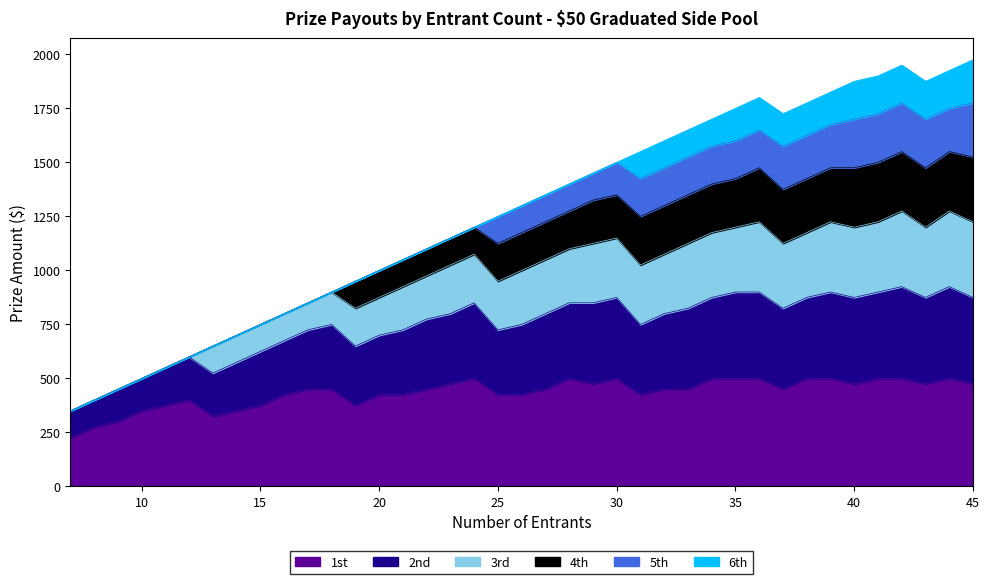

How many lines are shown in the chart?

6